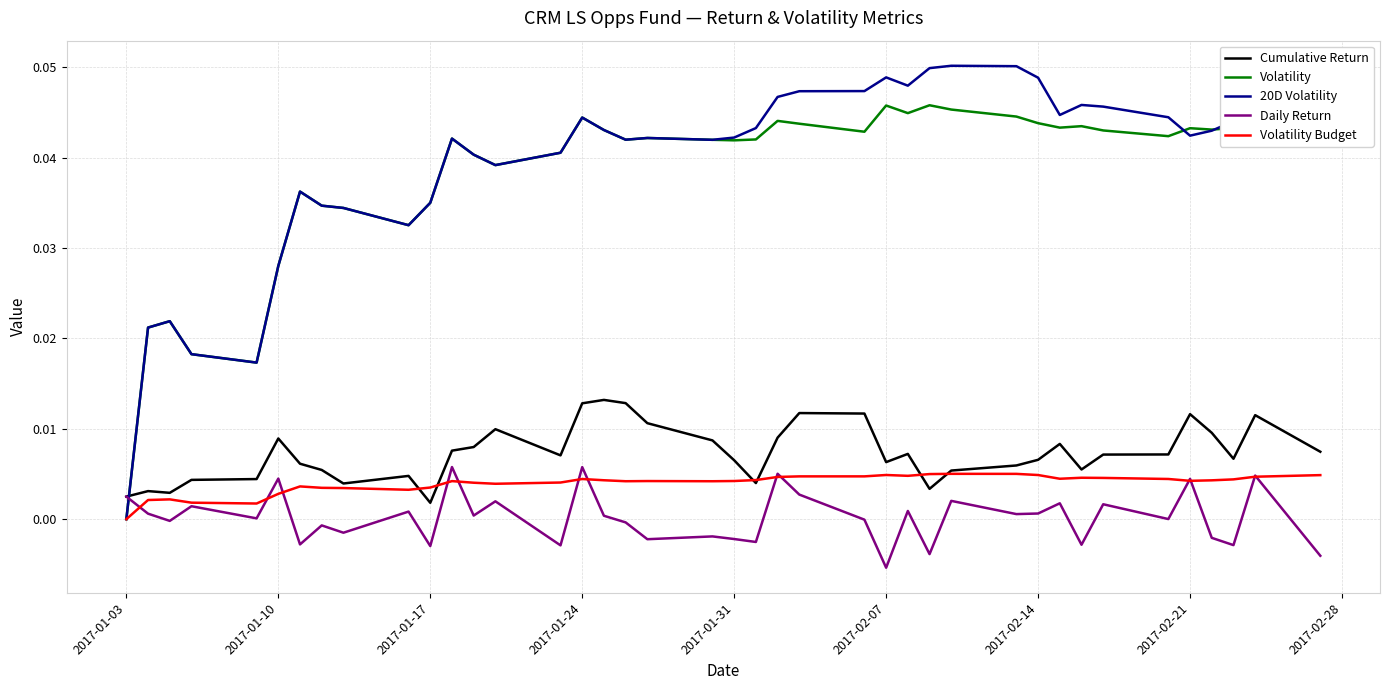

True or false: Daily Return and Volatility intersect in this chart.

True